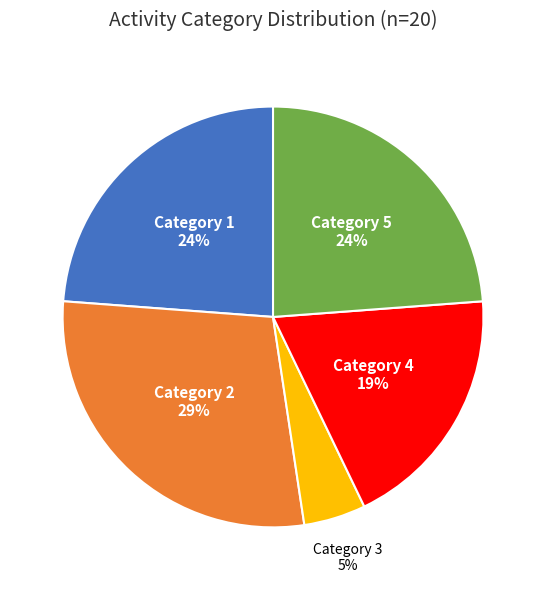

Count the number of slices in the pie.

5